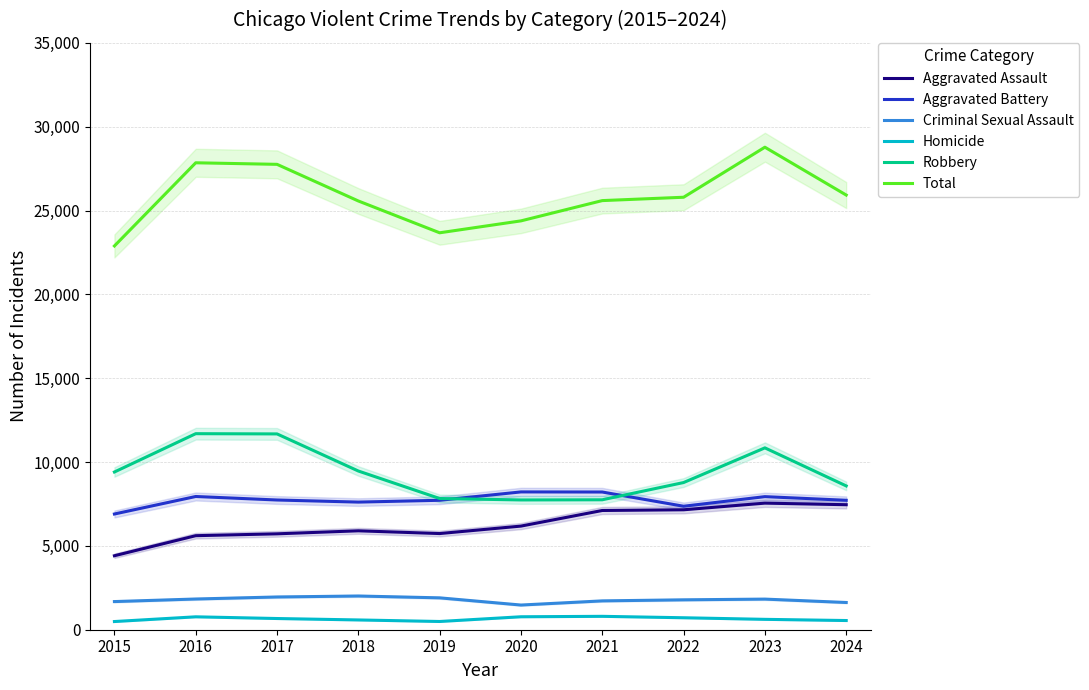

What is the maximum value shown in the chart?

28775